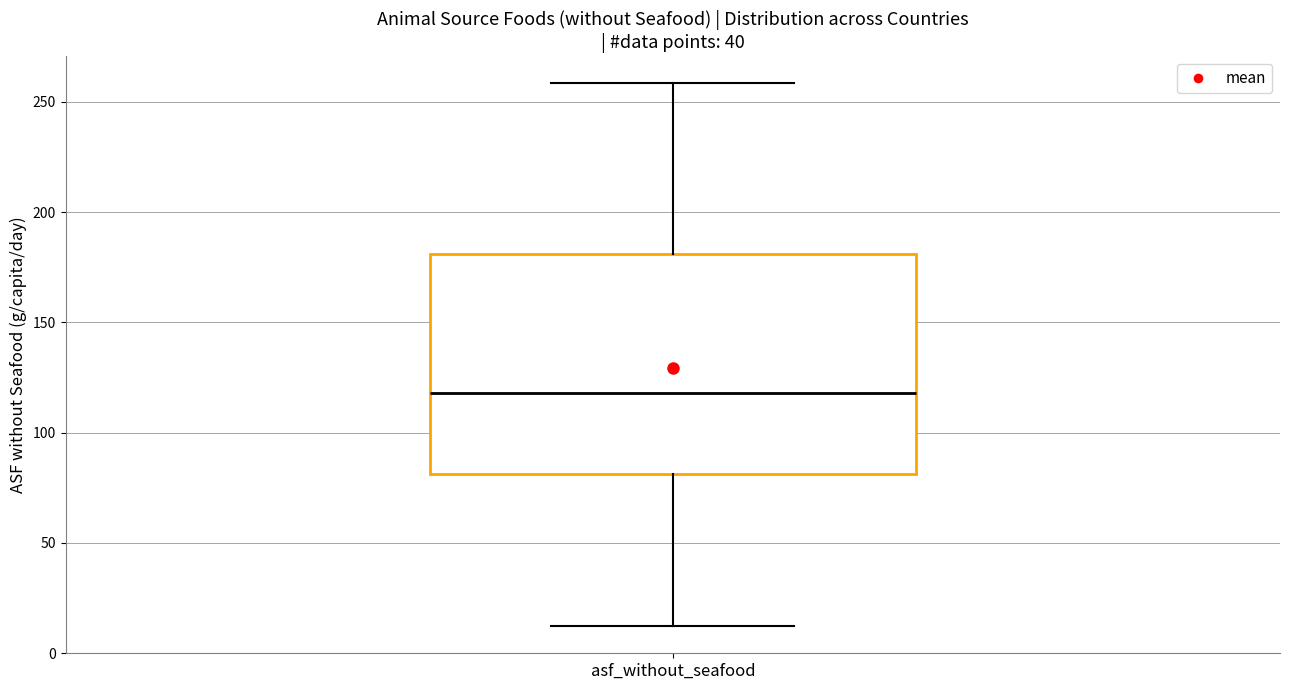

Read this box plot against the y-axis: the position of the median line, the range covered by the box, and the ends of both whiskers. The values are not printed on the chart, so give them approximately, as read against the axis.

median 120, box 80 to 180, whiskers 10 to 260